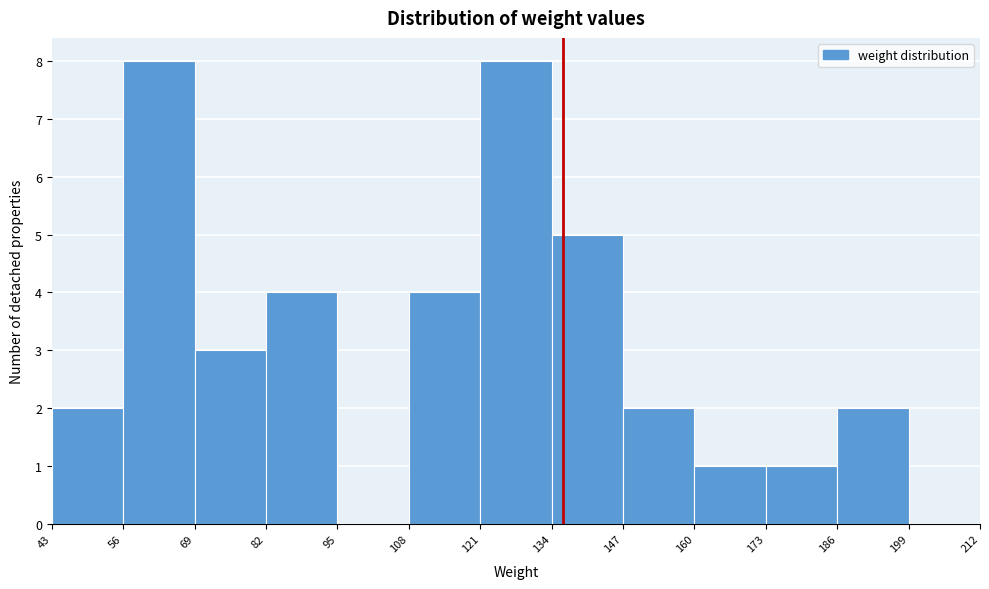

How tall is the bar that spans 134 to 147 on the x-axis? The values are not printed on the chart, so give them approximately, as read against the axis.

5